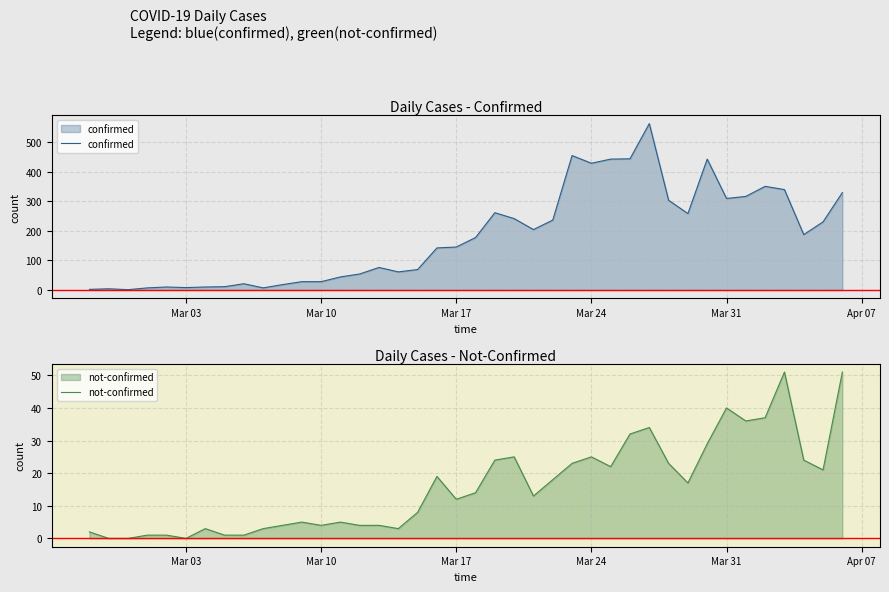

List the series in order of their peak value, highest first.

confirmed, not-confirmed